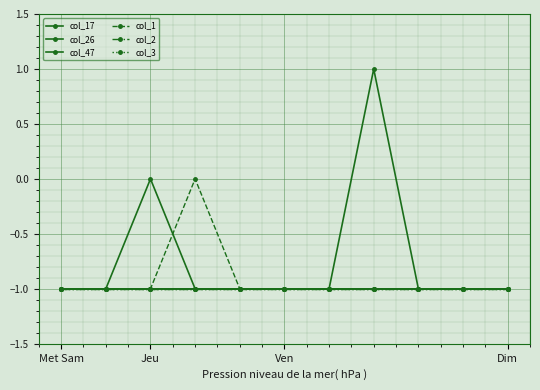

Is this an area chart (filled region under the line)?

No